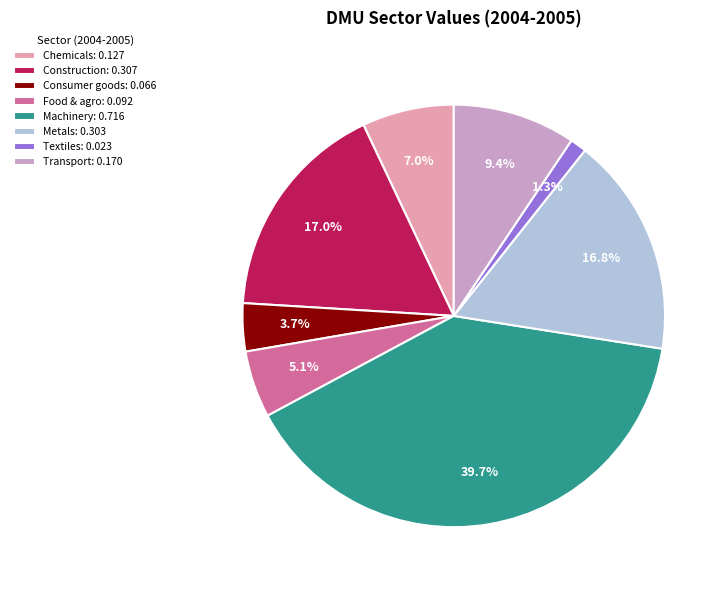

Is there any slice that represents more than half of the pie?

No